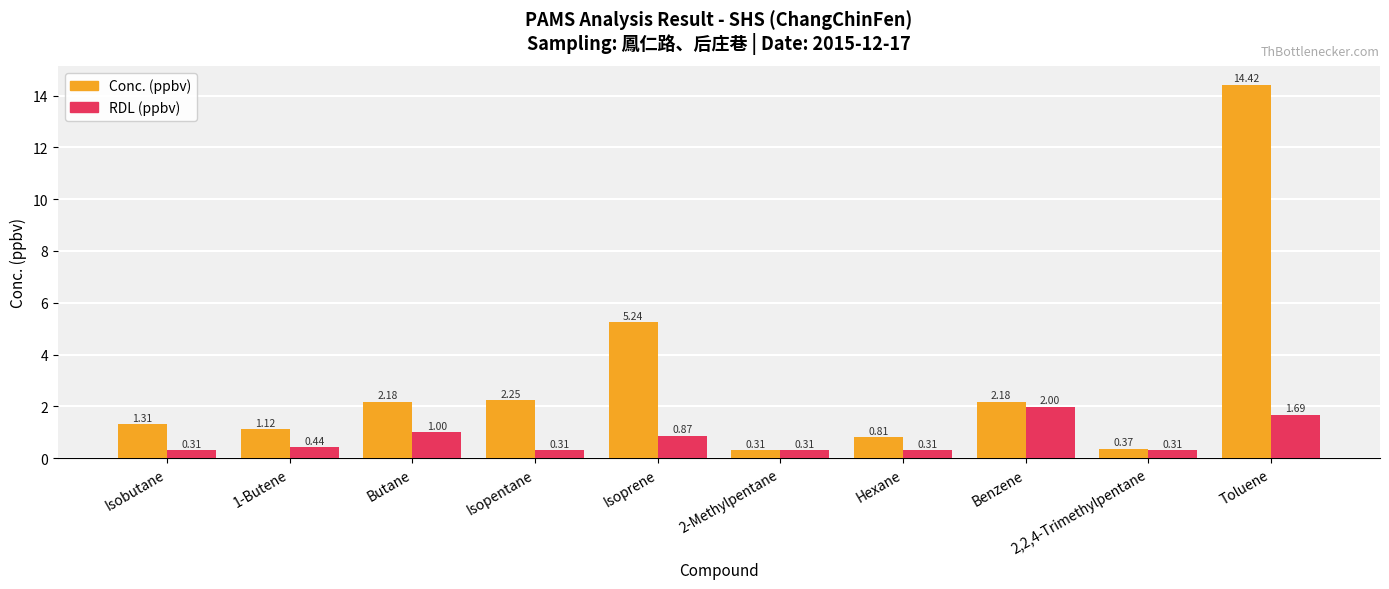

At 1-Butene, list the series in order from smallest to largest.

RDL (ppbv), Conc. (ppbv)